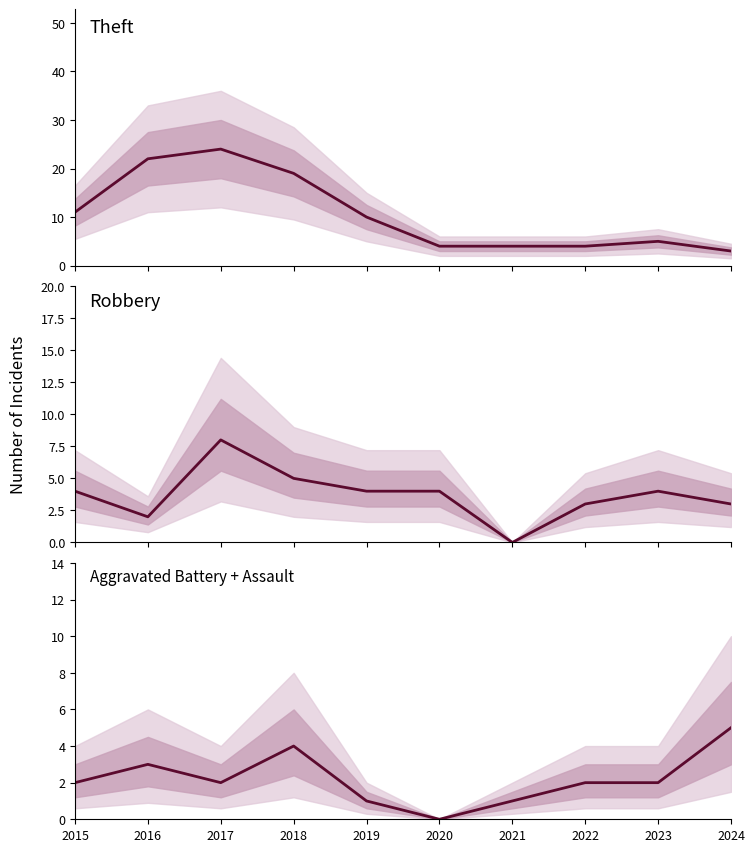

Which category has the highest value across all series?

2017